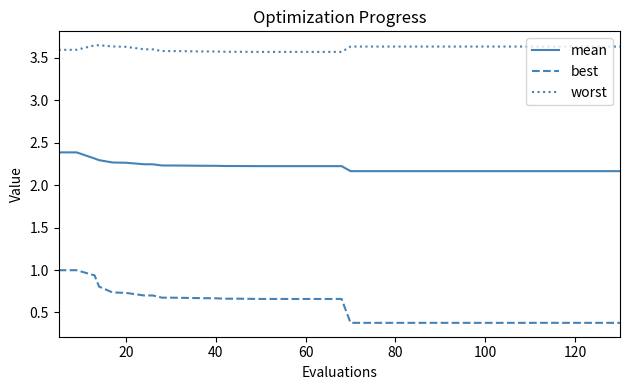

True or false: worst and mean intersect in this chart.

False